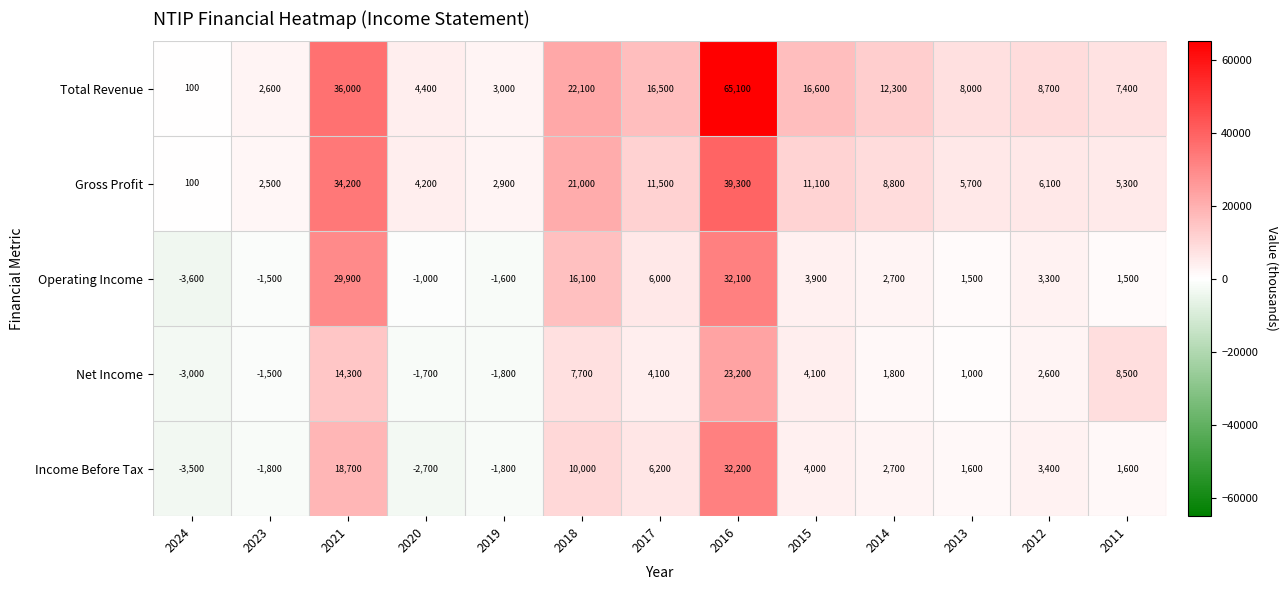

At how many categories does at least one series exceed 22860?

2